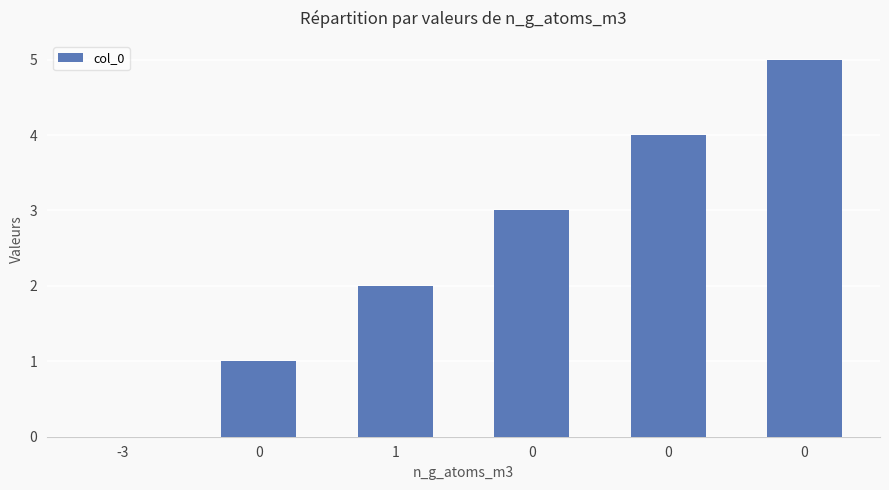

Count the number of data series in this chart.

1